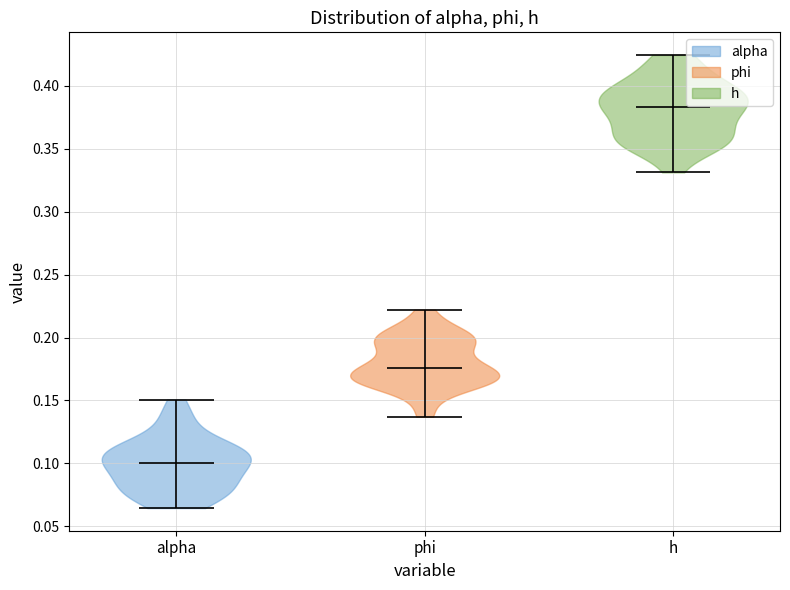

Where does the median line of the violin for h sit on the y-axis? The values are not printed on the chart, so give them approximately, as read against the axis.

0.385